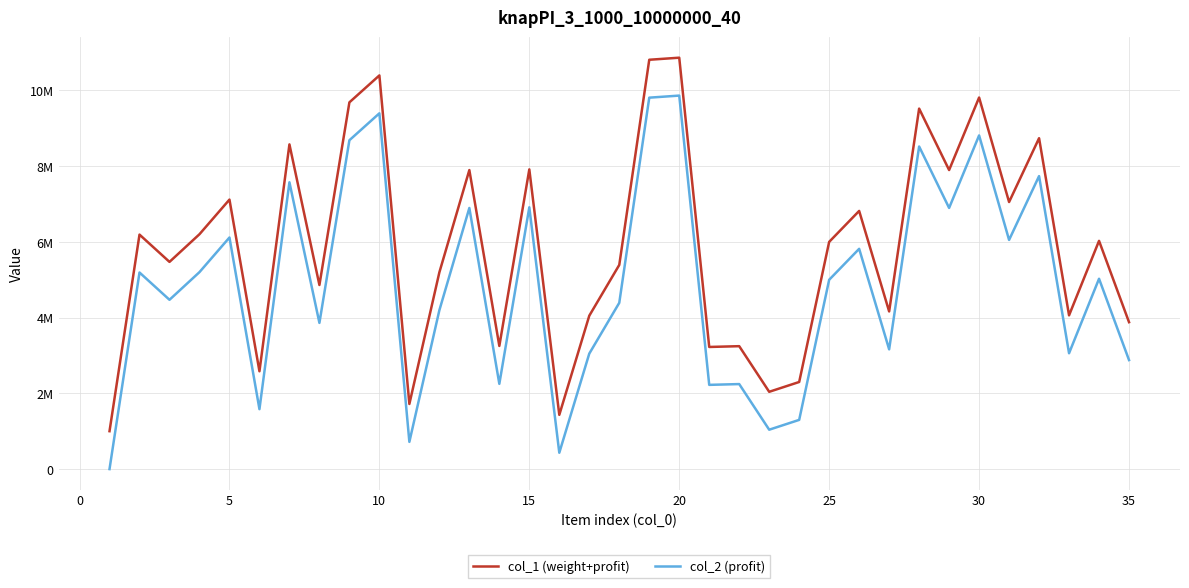

What are all the series names shown in the legend?

col_1 (weight+profit), col_2 (profit)